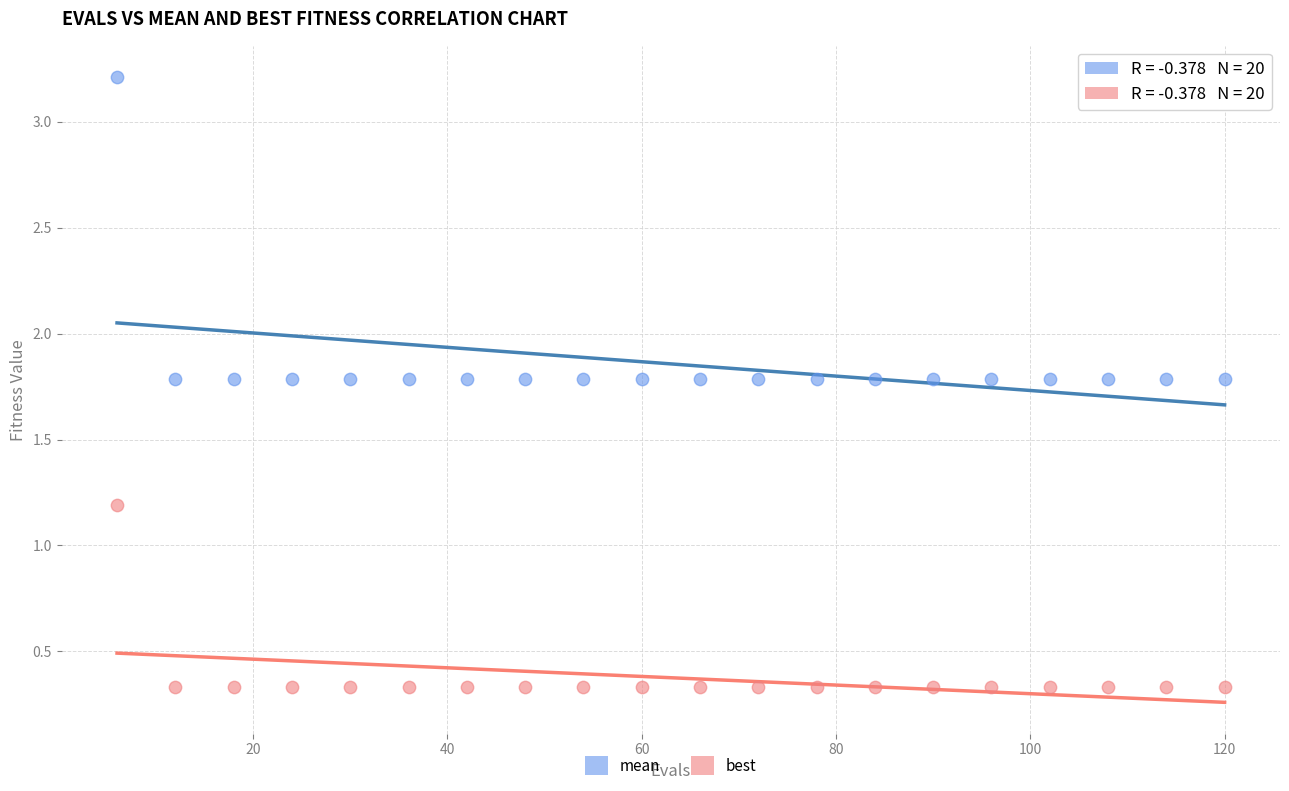

Which series reaches the maximum Y coordinate?

mean